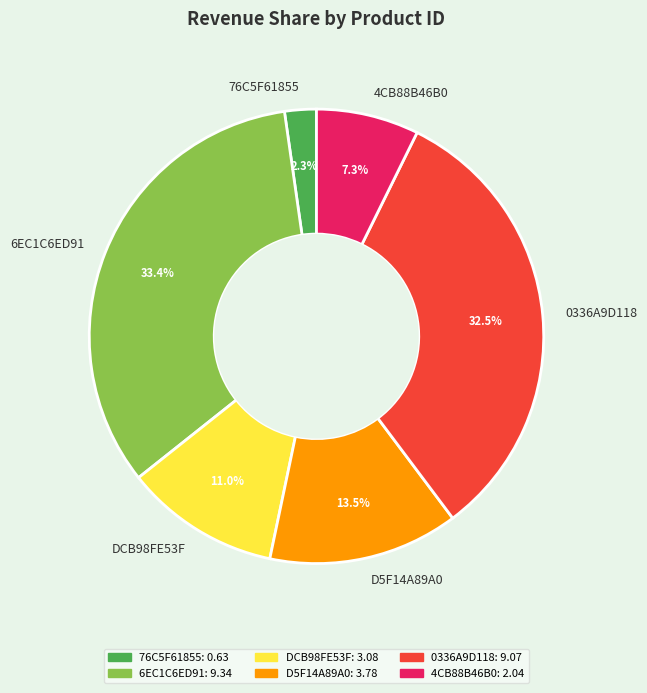

How many slices are in this pie chart?

6